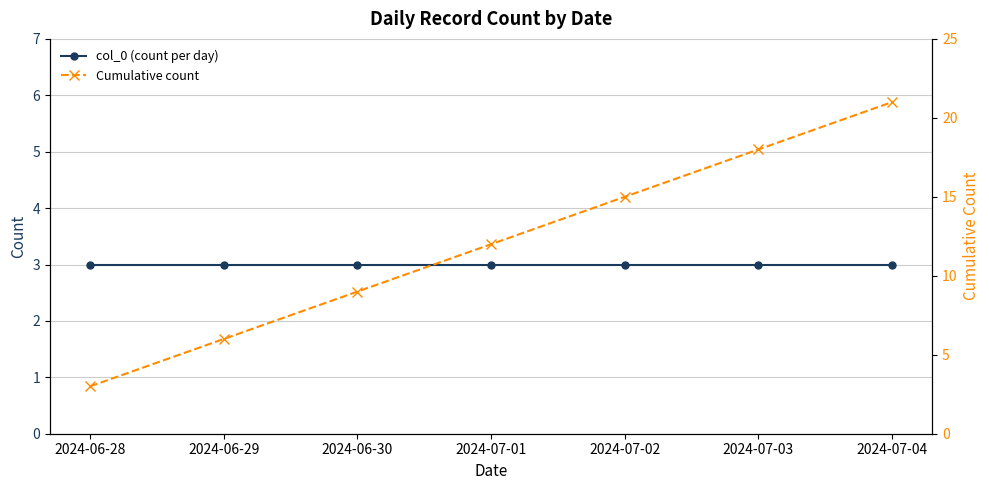

At 2024-06-30, list the series in order from largest to smallest.

Cumulative count, col_0 (count per day)